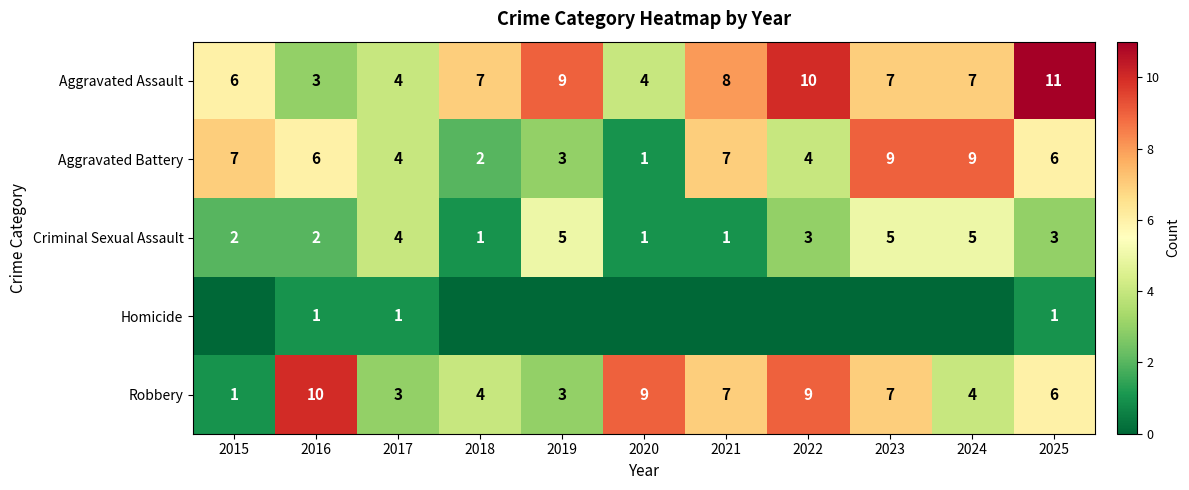

Read the Robbery value at 2016.

10